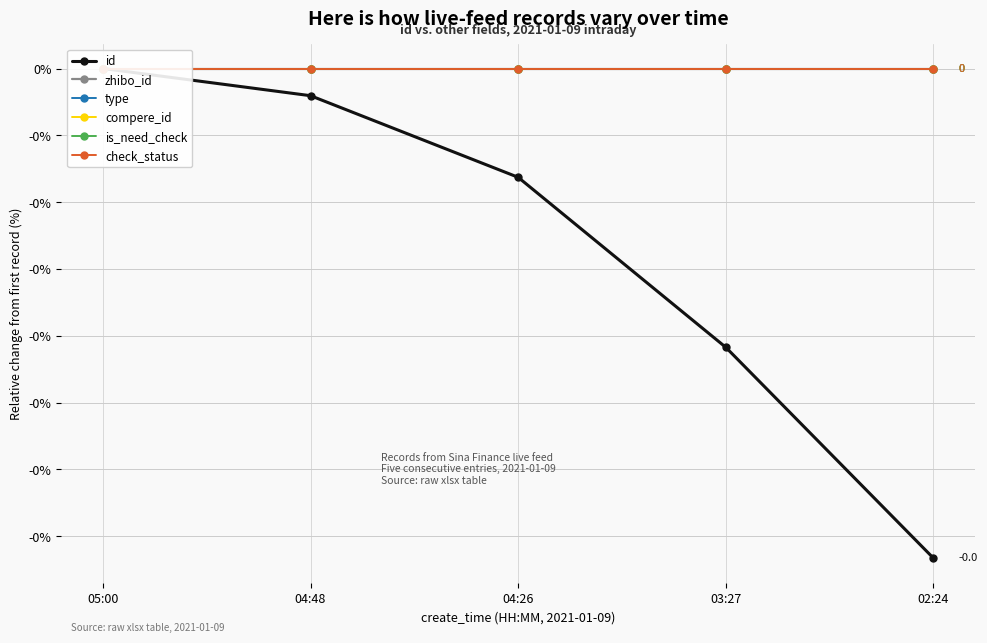

At which category does the chart reach its minimum across all series?

02:24